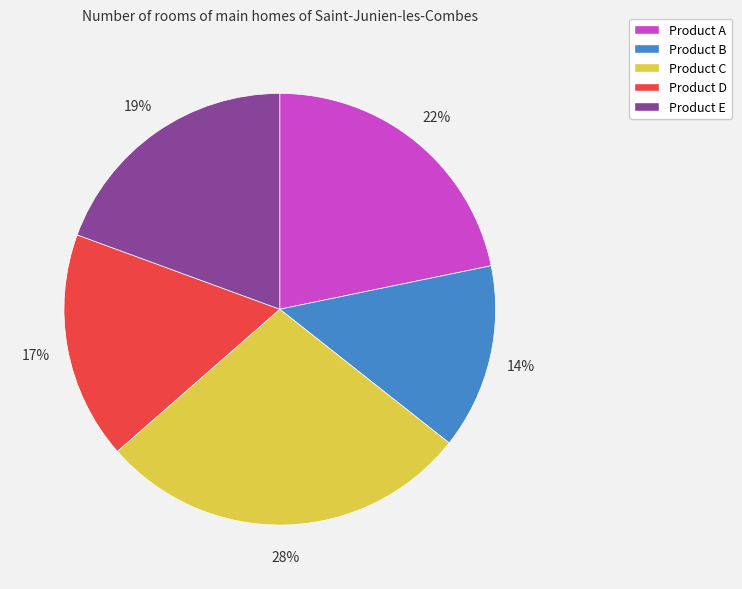

To the nearest percent, what is the difference between the largest and smallest slice percentages?

14%